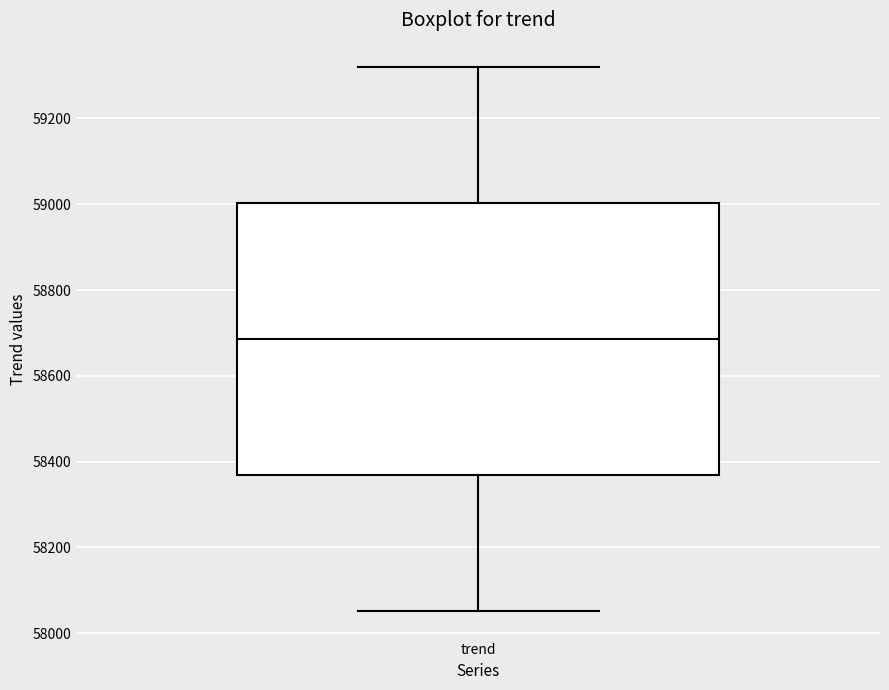

Transcribe this box plot: give where the median line is, the range the box spans, and where the two whiskers end, as read against the y-axis. The values are not printed on the chart, so give them approximately, as read against the axis.

median 58680, box 58360 to 59000, whiskers 58060 to 59320